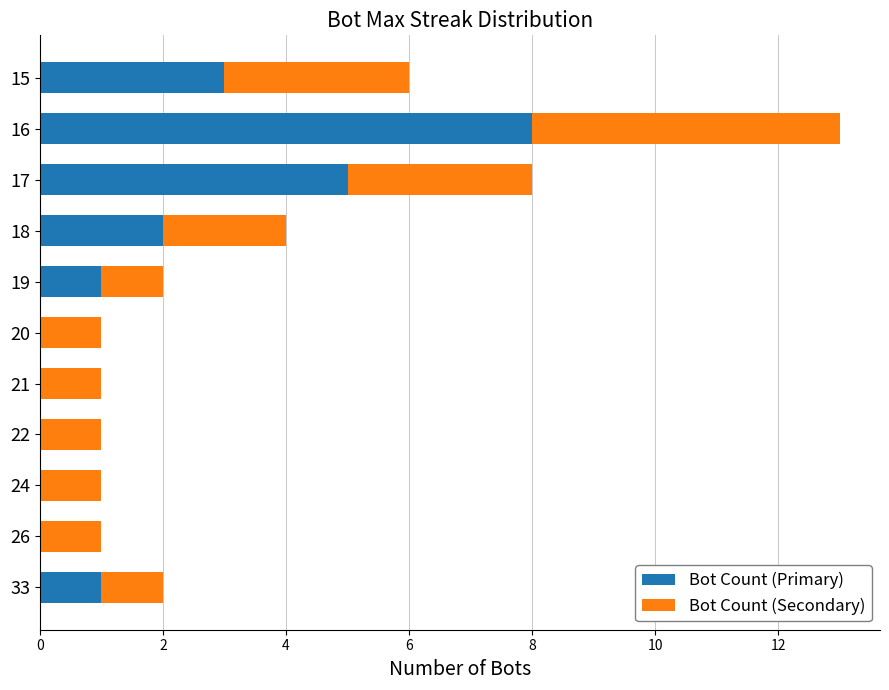

The value of Bot Count (Primary) at 21 is 0. True or false?

True